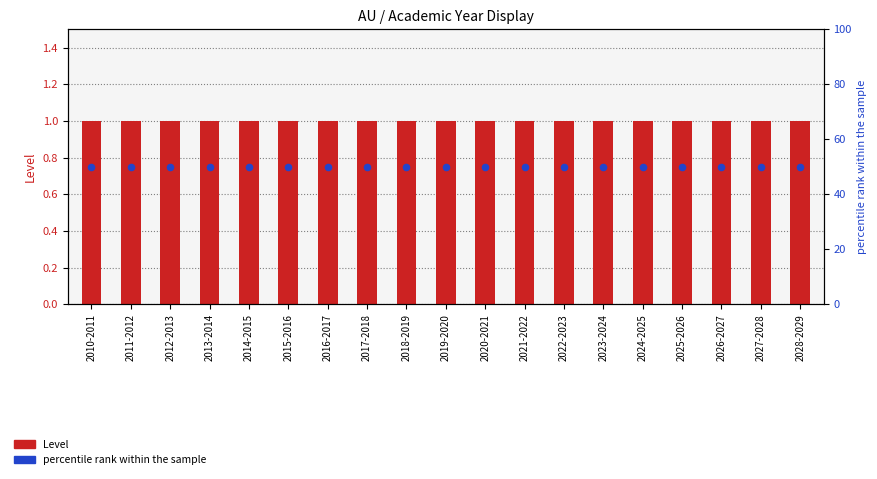

Is the value of percentile rank within the sample at 2010-2011 greater than the value of Level at 2014-2015?

Yes